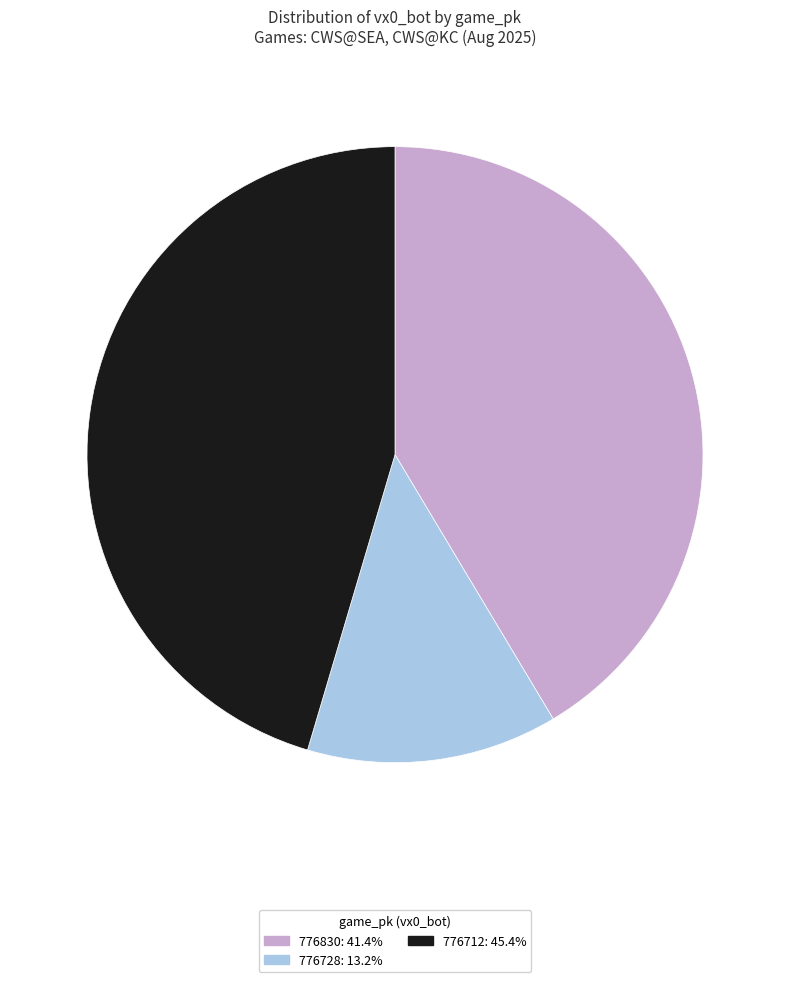

Do 776728 and 776830 together represent more than half of the pie?

Yes